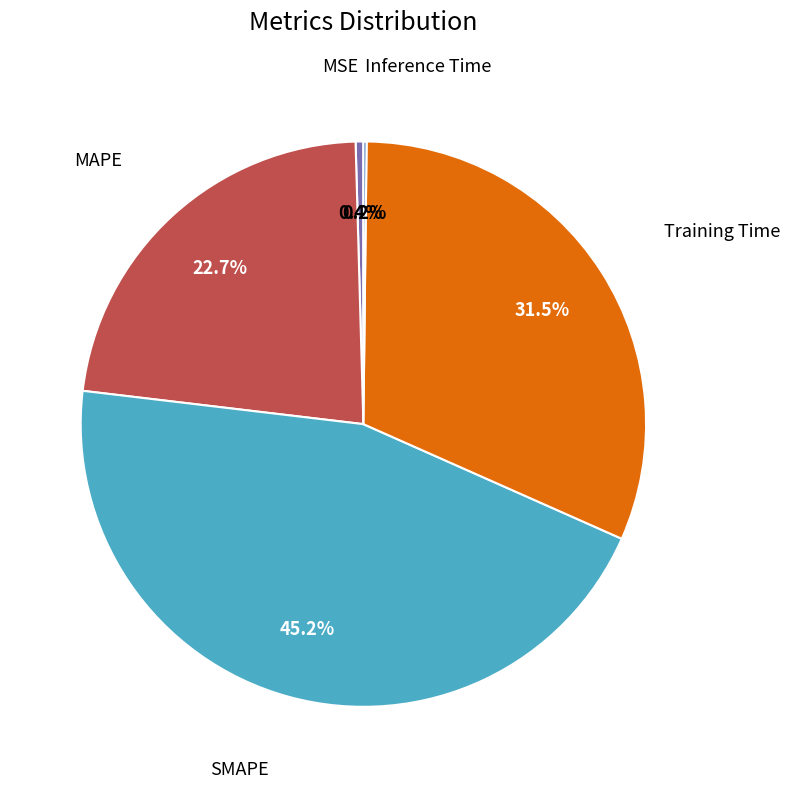

Does any single category account for the majority?

No